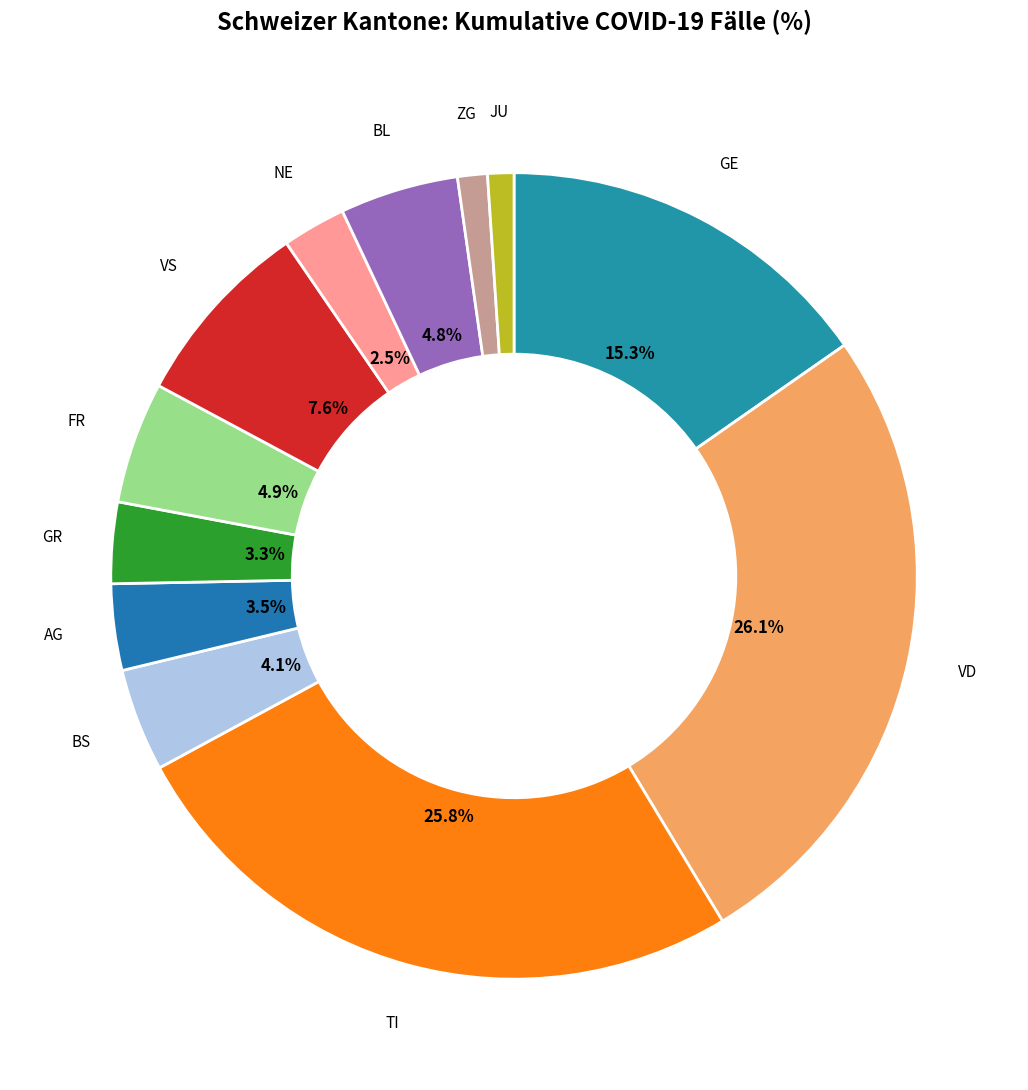

How many segments does this pie chart have?

12